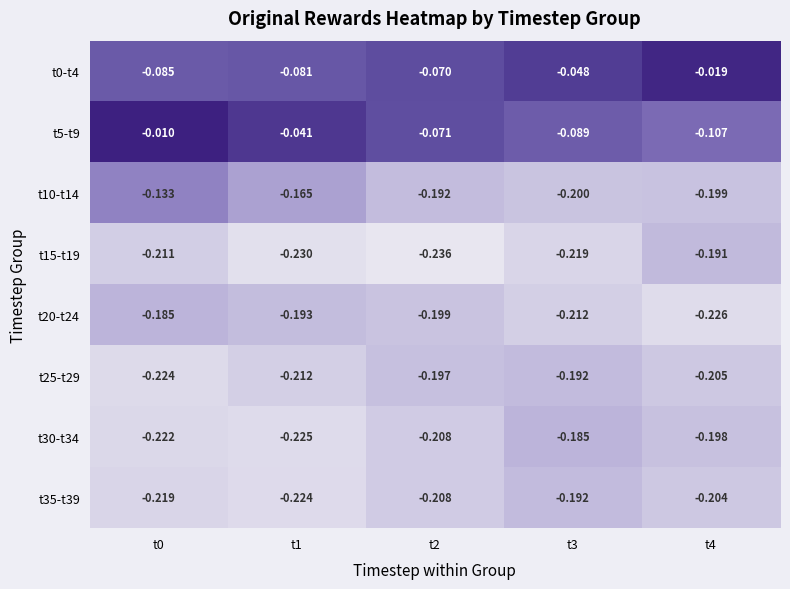

Is the value of t10-t14 at t1 greater than the value of t20-t24 at t3?

Yes